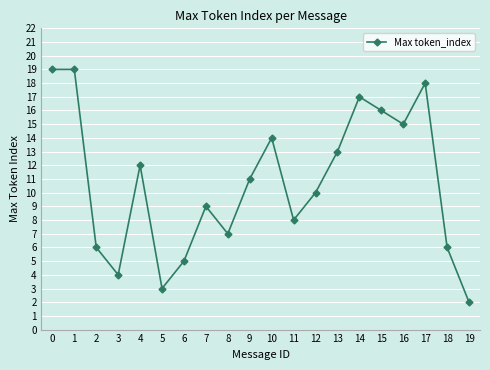

Reading left to right, extract all data points from this chart.

19	19	6	4	12	3	5	9	7	11	14	8	10	13	17	16	15	18	6	2